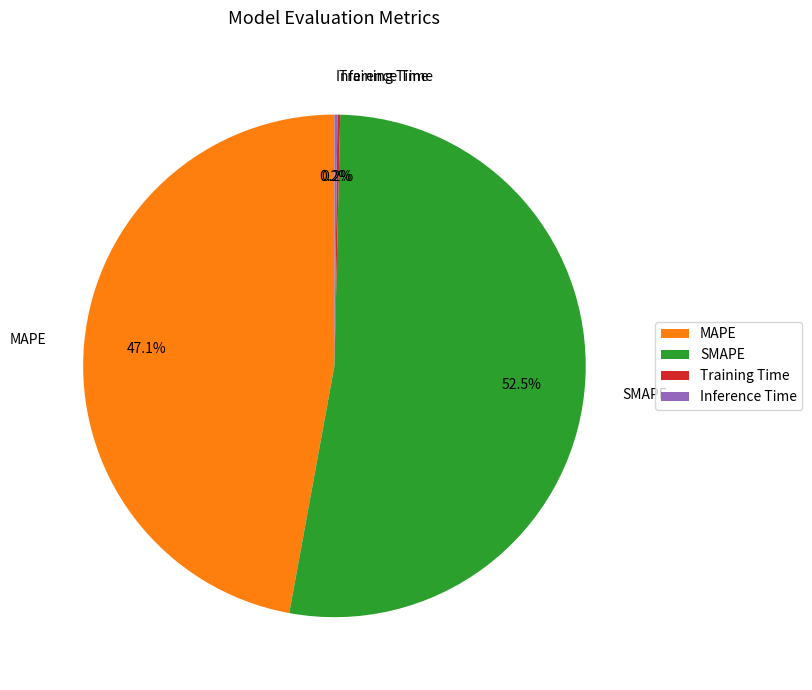

Which category has the biggest portion of the pie?

SMAPE